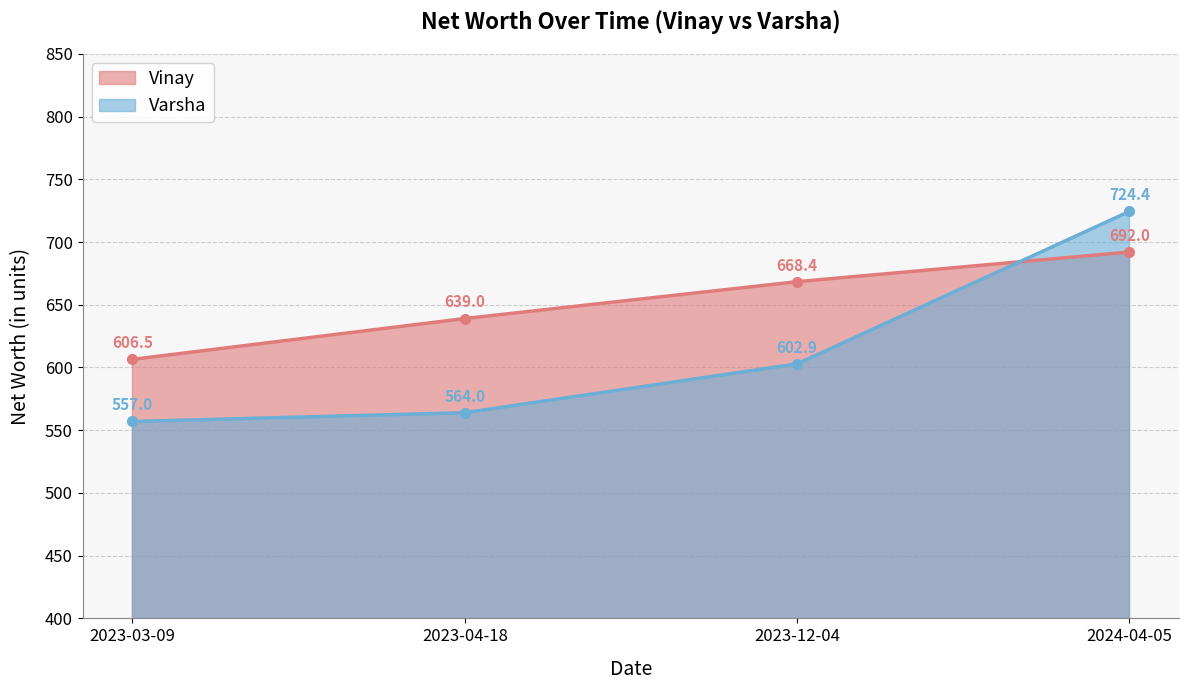

Reading left to right, extract all data points from this chart.

Vinay: 2023-03-09=606.5	2023-04-18=639.0	2023-12-04=668.4	2024-04-05=692.0
Varsha: 2023-03-09=557.0	2023-04-18=564.0	2023-12-04=602.9	2024-04-05=724.4